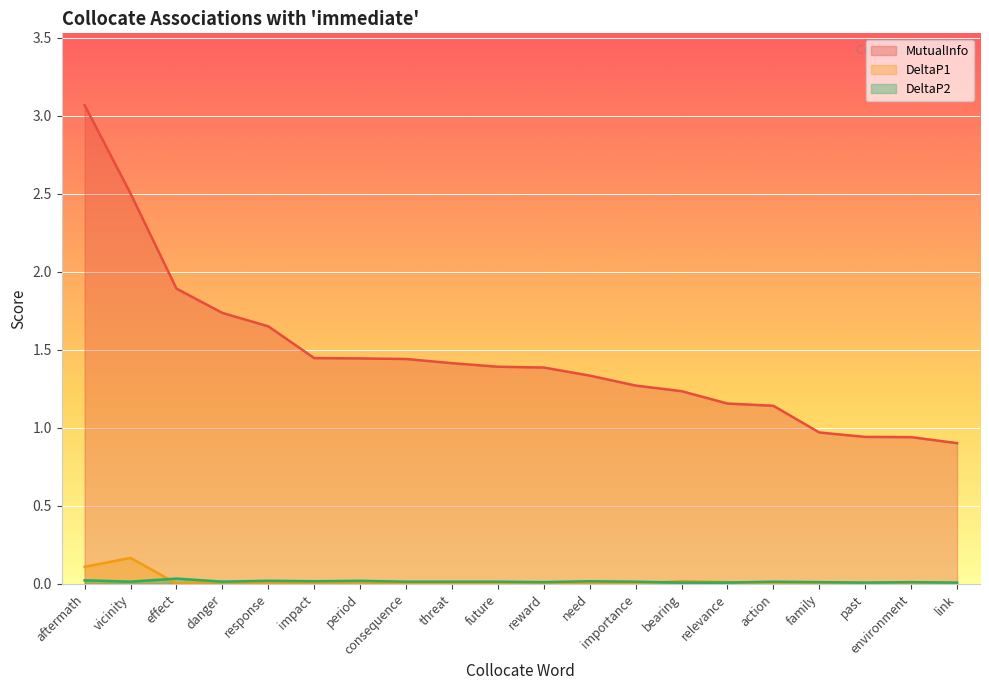

True or false: DeltaP1 and MutualInfo intersect in this chart.

False